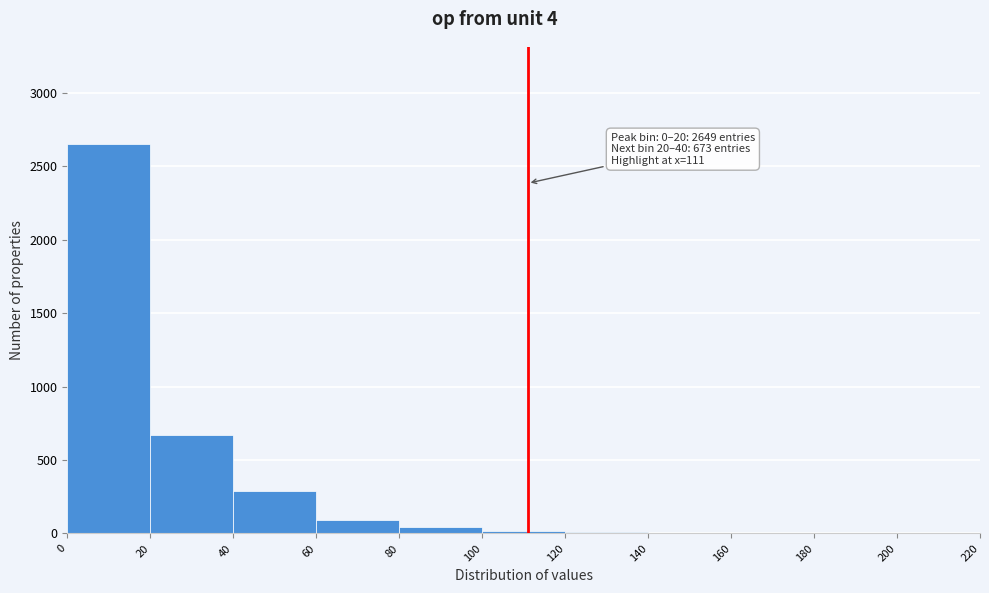

Over which range of the x-axis is the bar tallest?

0 to 20